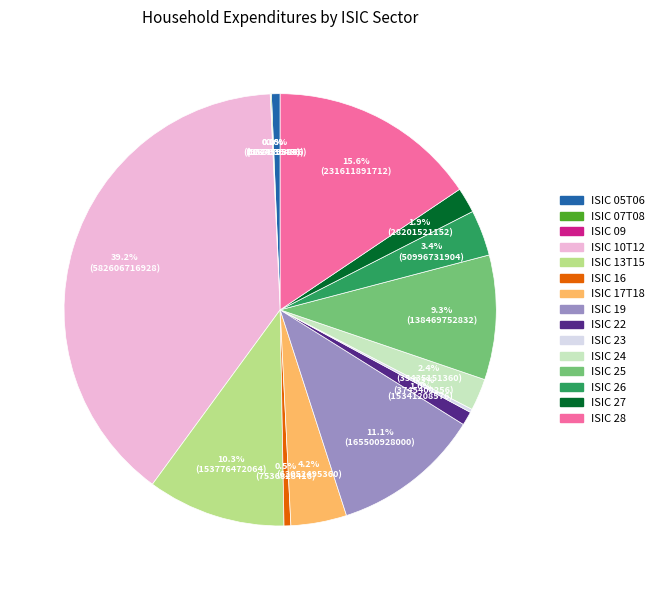

Between ISIC 28 and ISIC 25, which is larger?

ISIC 28